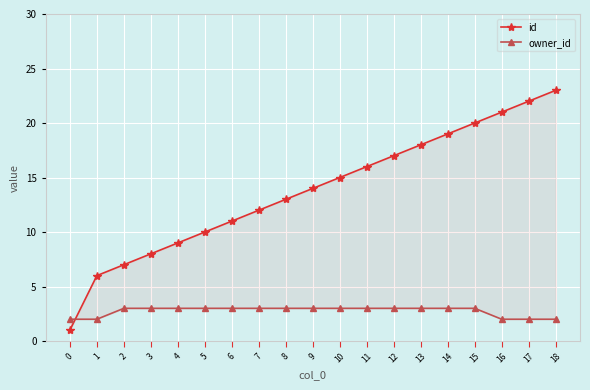

True or false: id and owner_id intersect in this chart.

True